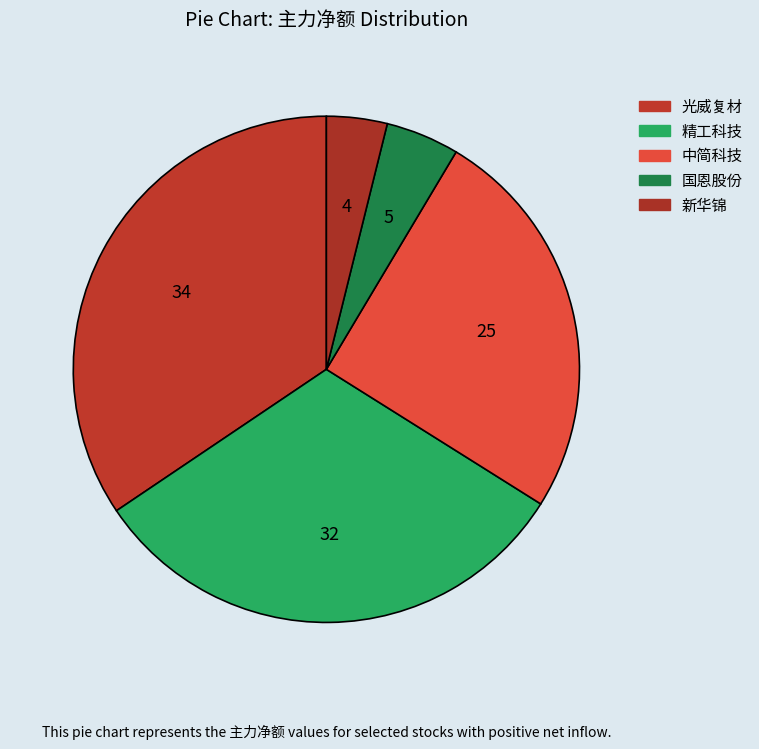

True or false: 国恩股份 accounts for 5% of the total.

True